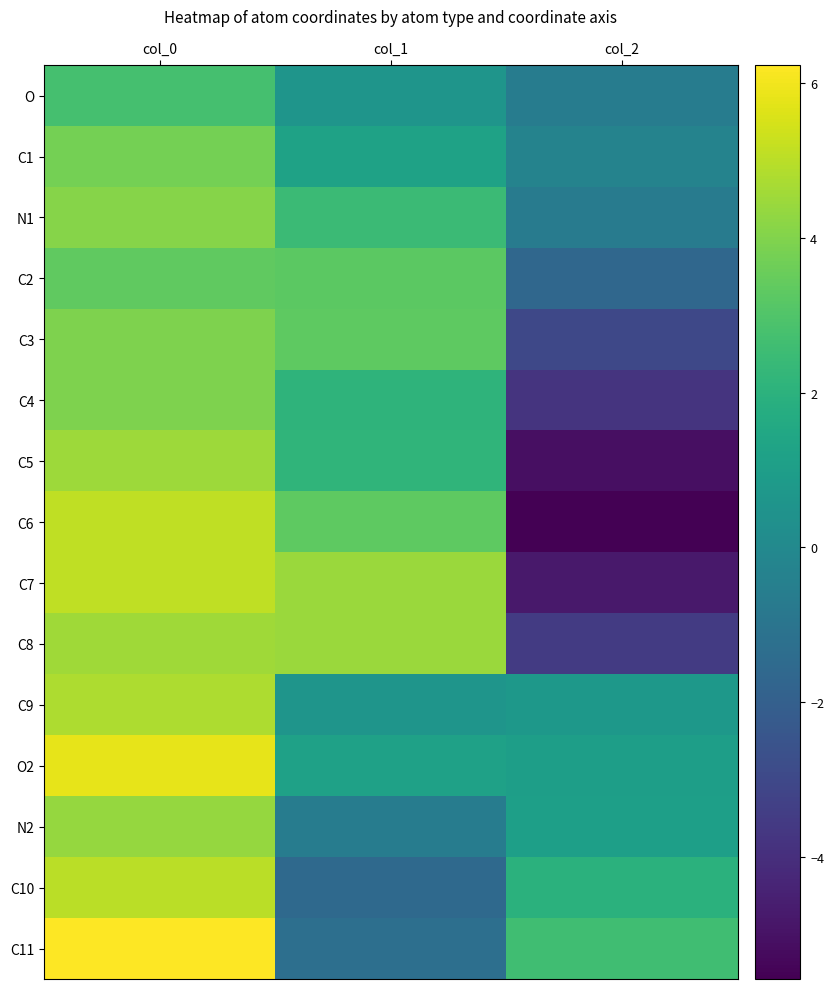

Which series changed the most between col_0 and col_2?

C6